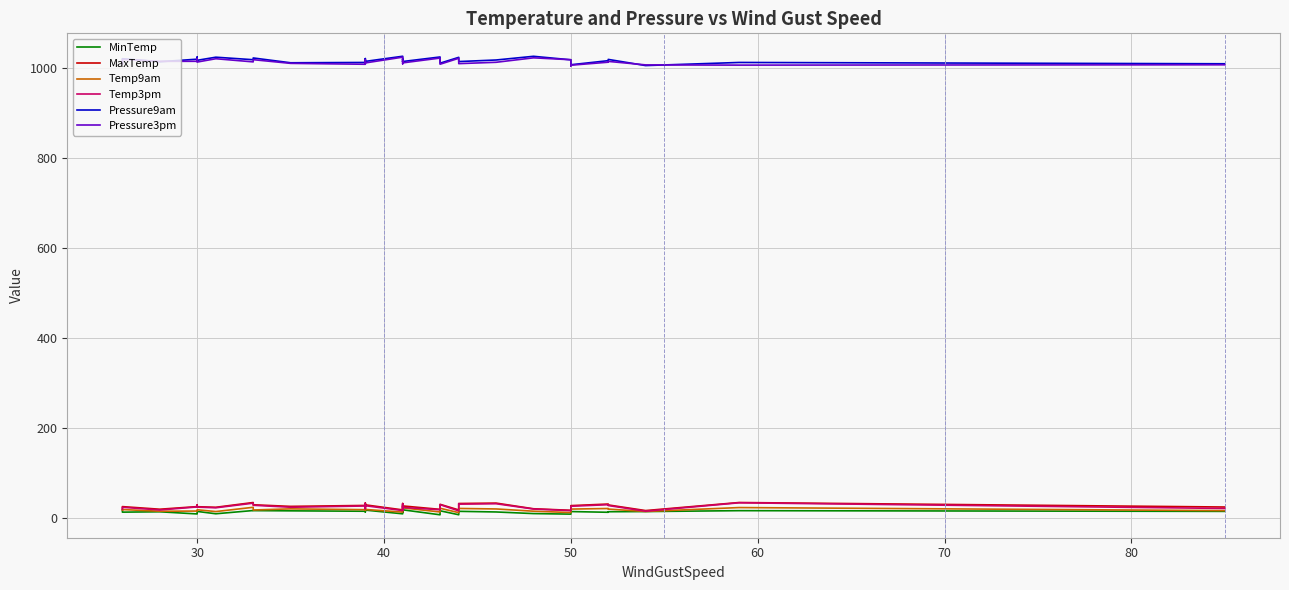

What is the difference between the maximum and minimum values in the Pressure3pm series?

19.6